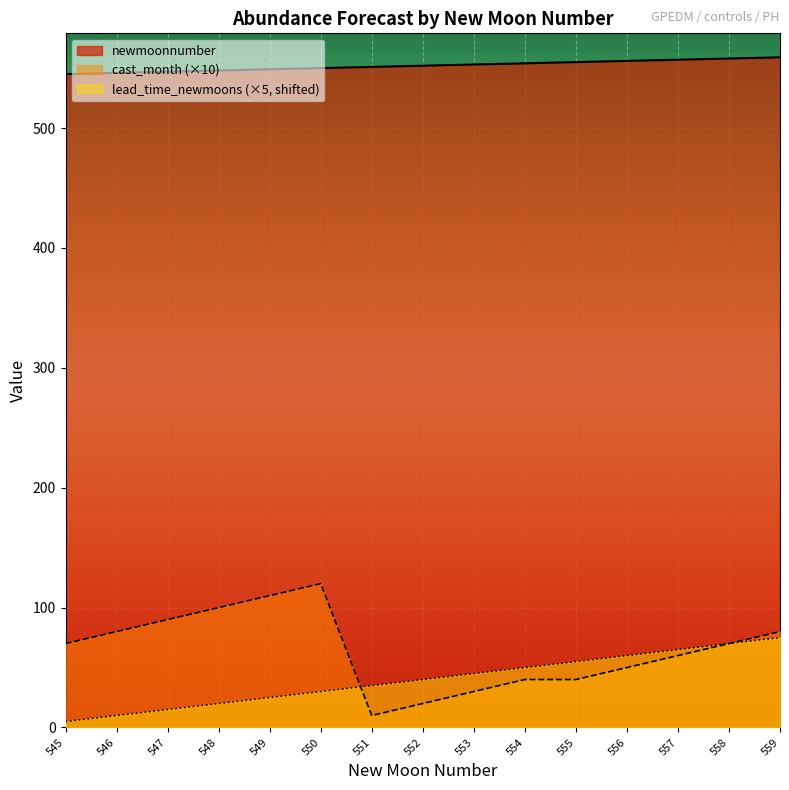

What are all the series names shown in the legend?

newmoonnumber, cast_month (×10), lead_time_newmoons (×5, shifted)